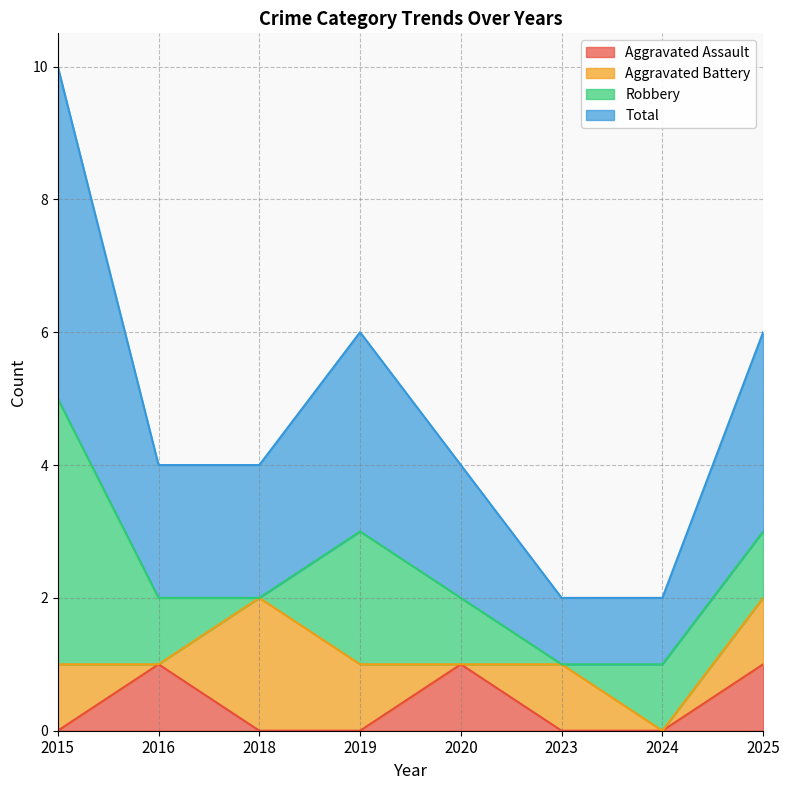

How many interior local peaks does the Aggravated Assault series have?

2